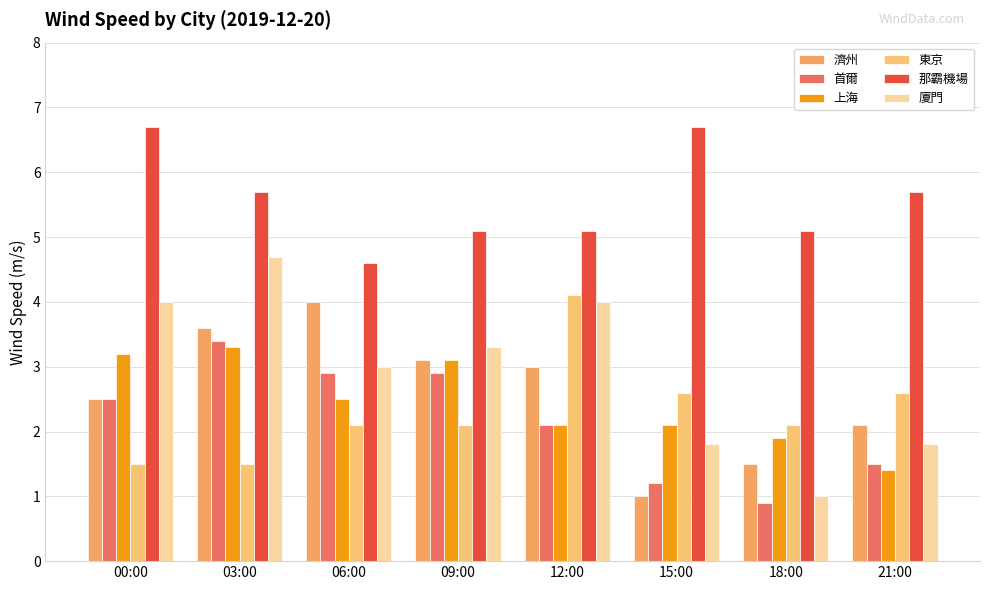

Which series has the largest range (max minus min)?

廈門